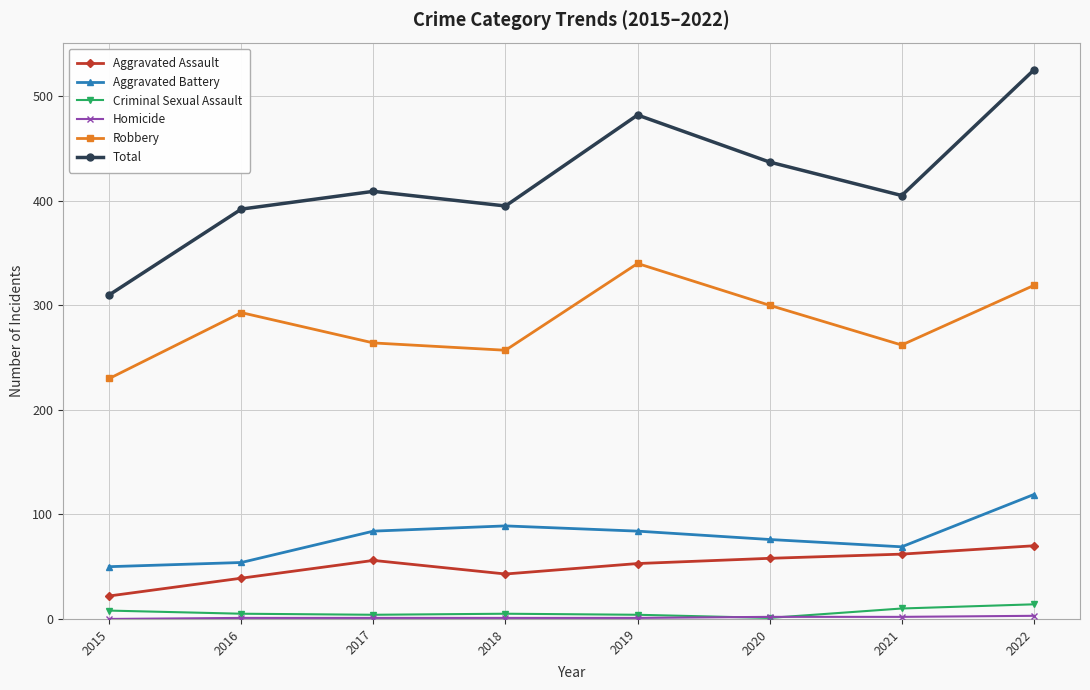

Is it true that Robbery equals 134 at 2018?

False